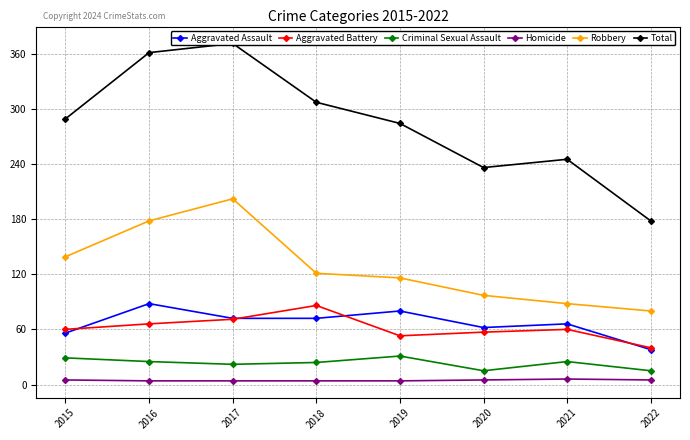

Where does the Robbery series first go above 121?

2015